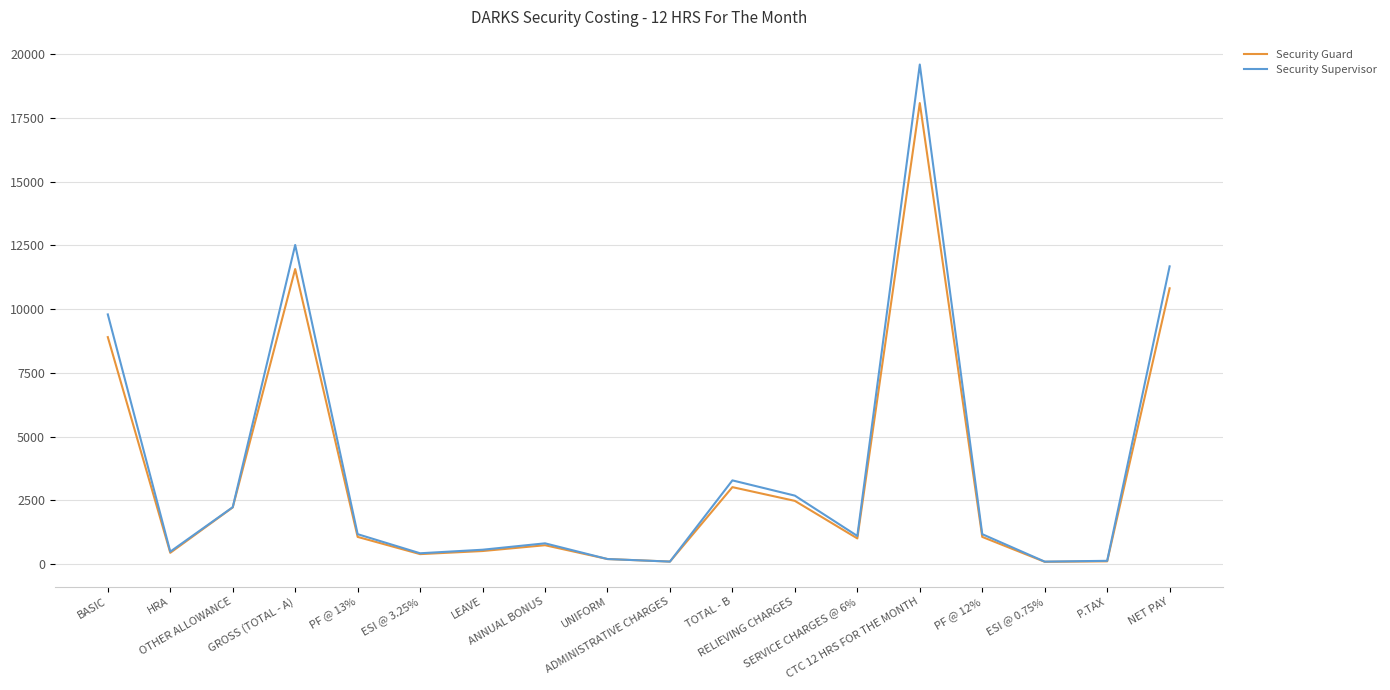

What is the average value of the Security Guard series?

3492